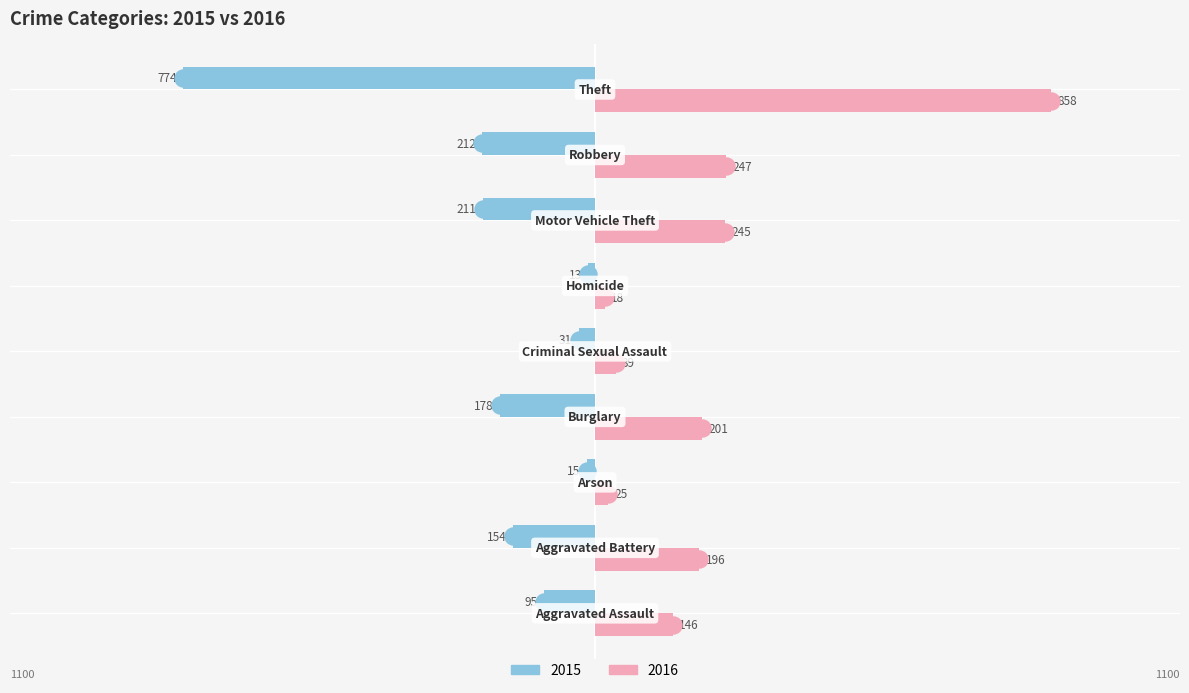

Reading right to left, what are all the values shown in this chart?

2015: Theft=-774	Robbery=-212	Motor Vehicle Theft=-211	Homicide=-13	Criminal Sexual Assault=-31	Burglary=-178	Arson=-15	Aggravated Battery=-154	Aggravated Assault=-95
2016: Theft=858	Robbery=247	Motor Vehicle Theft=245	Homicide=18	Criminal Sexual Assault=39	Burglary=201	Arson=25	Aggravated Battery=196	Aggravated Assault=146